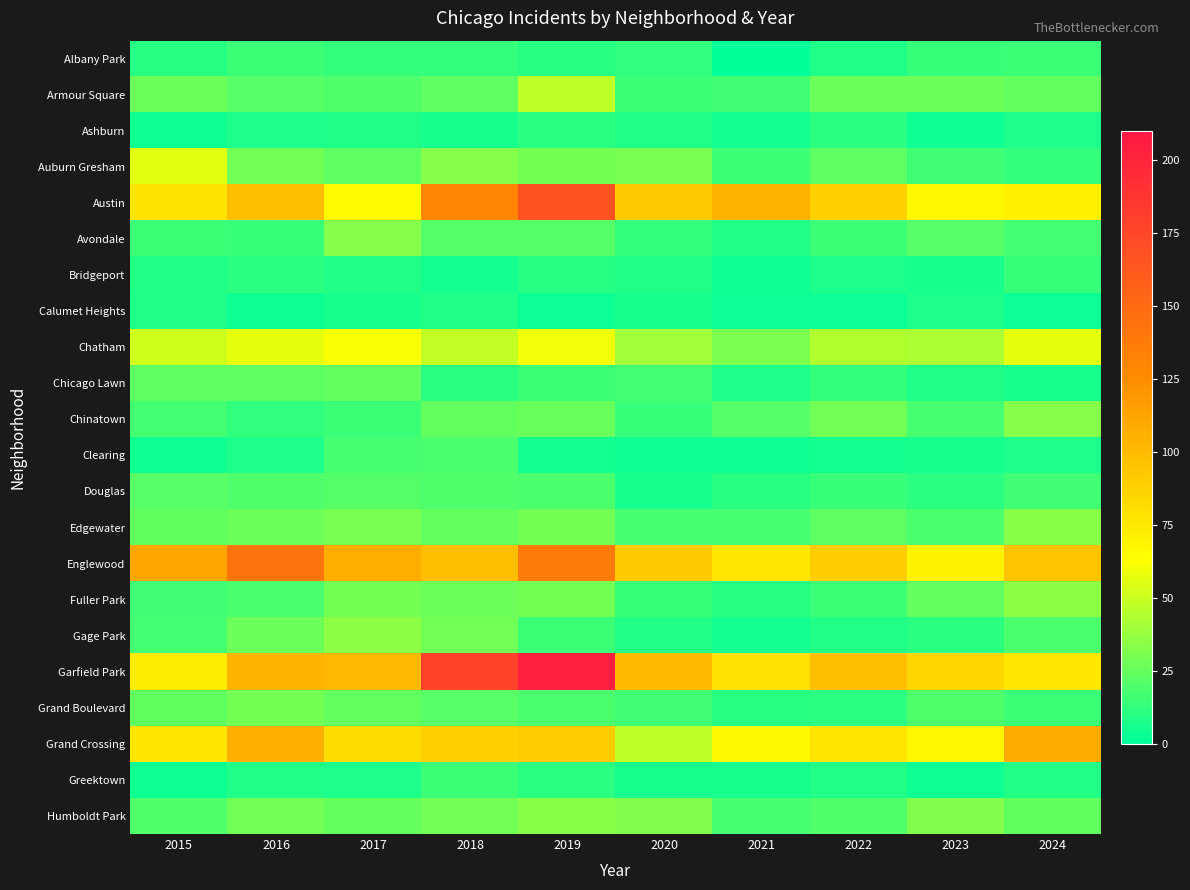

Count the number of data series in this chart.

22